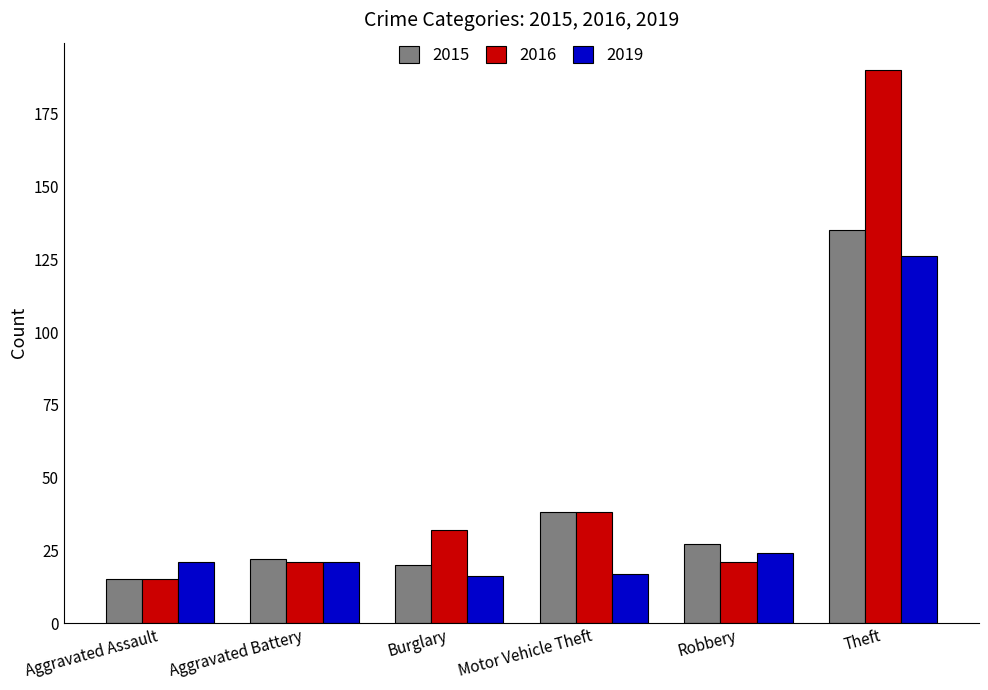

How many data points does each series have?

6